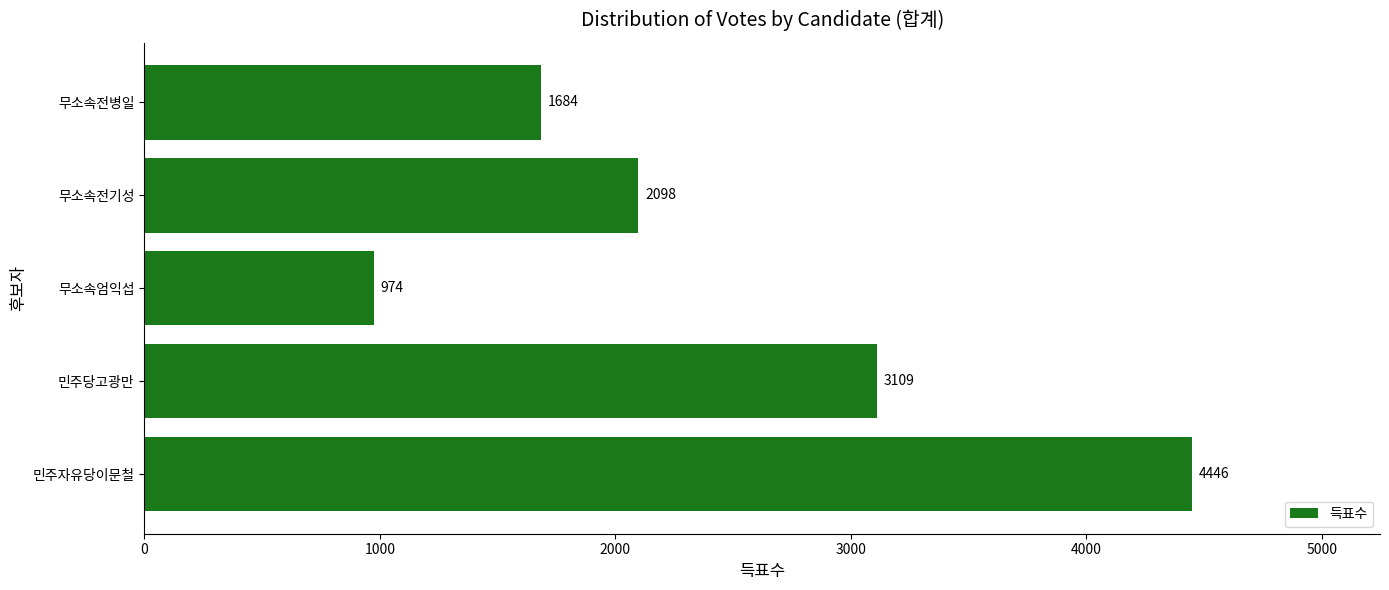

Reading top to bottom, list all the values displayed in this chart.

1684	2098	974	3109	4446